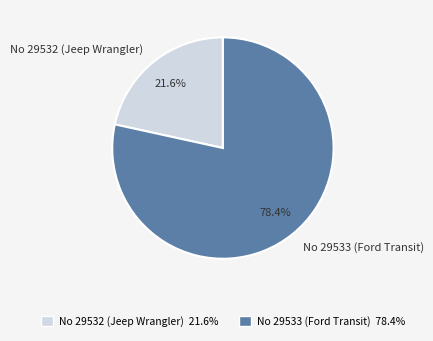

Do No 29533 (Ford Transit) and No 29532 (Jeep Wrangler) together represent more than half of the pie?

Yes